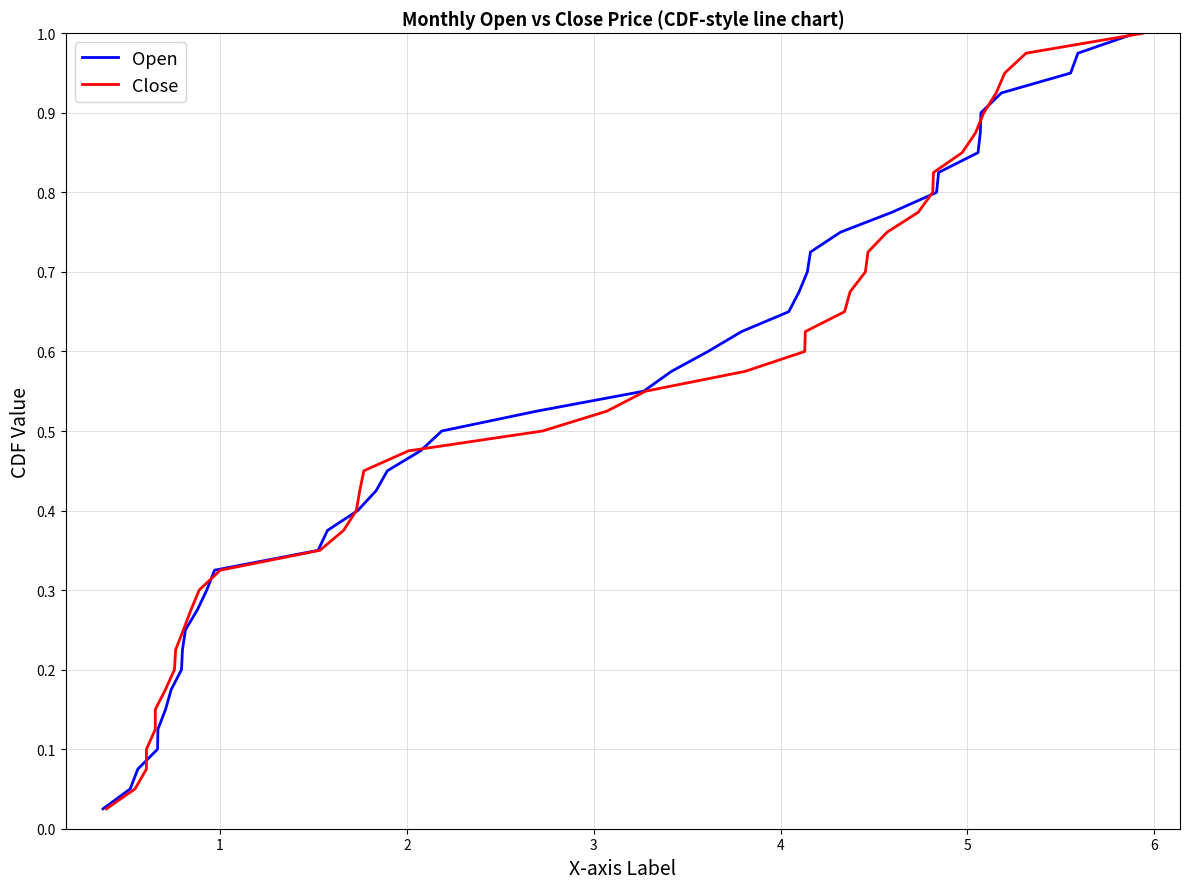

Which series has the largest total across all categories?

Open